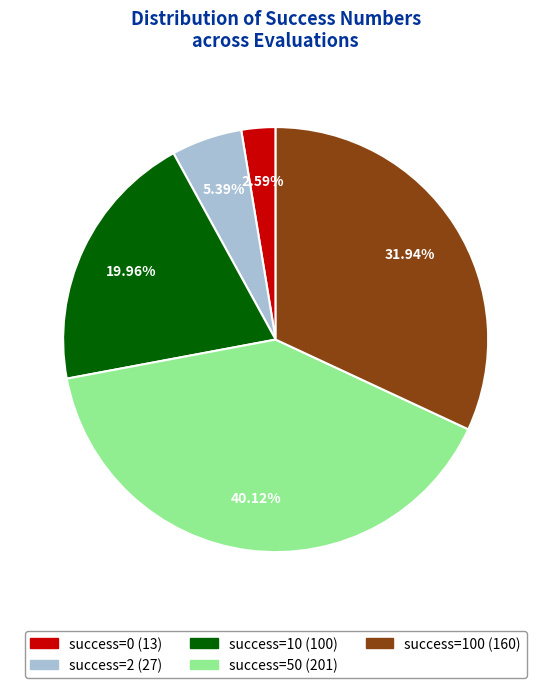

Is there a majority slice in this chart?

No